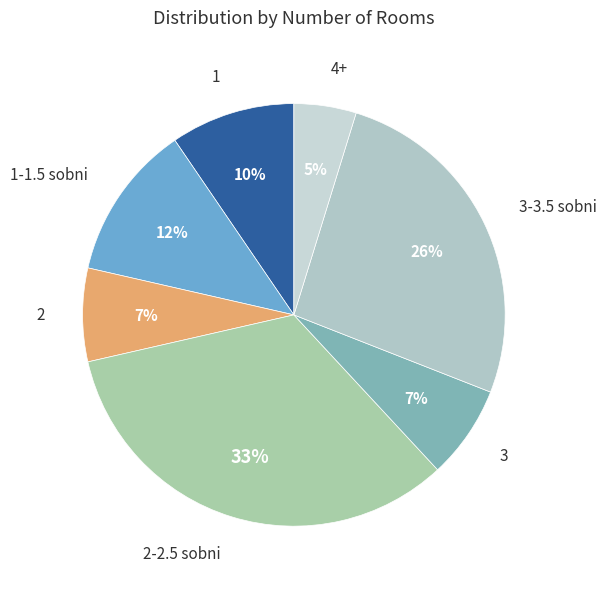

What is the largest slice in the pie chart?

2-2.5 sobni